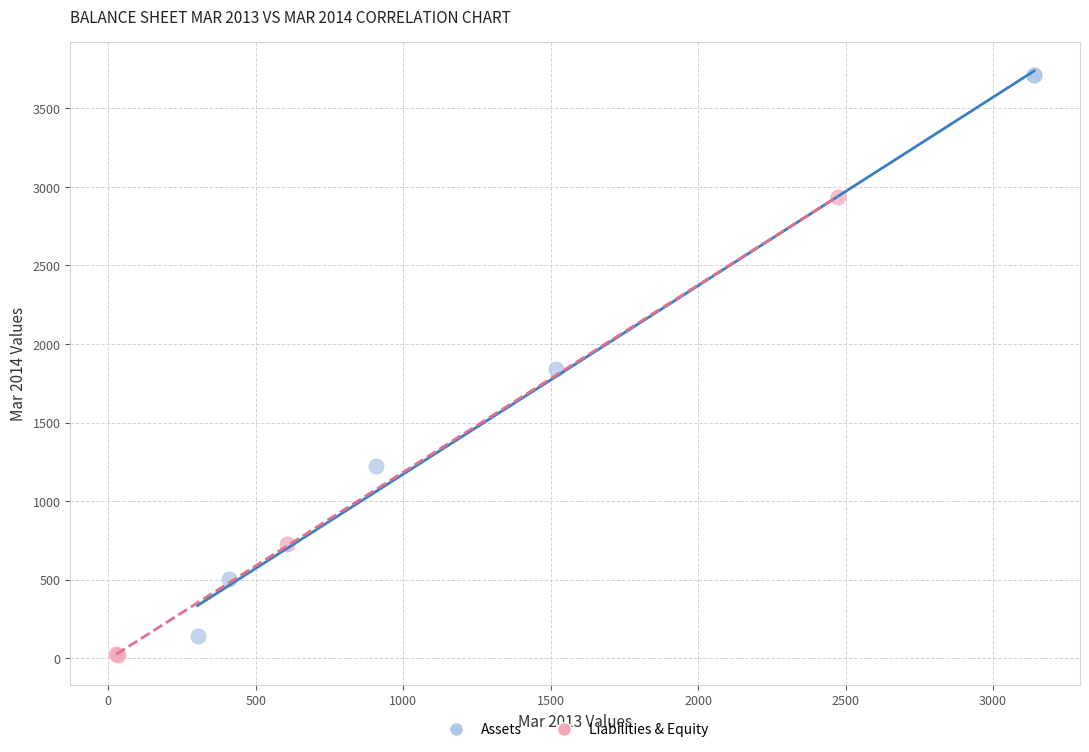

Which series has the widest spread of Y values?

Assets